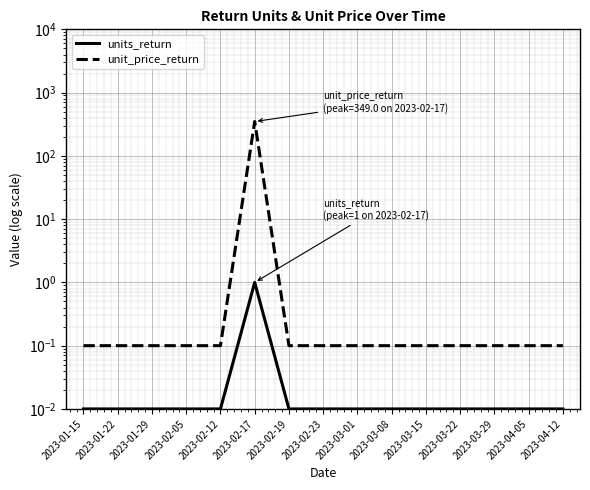

The units_return series shows 0.0 at 2023-03-22. True or false?

False